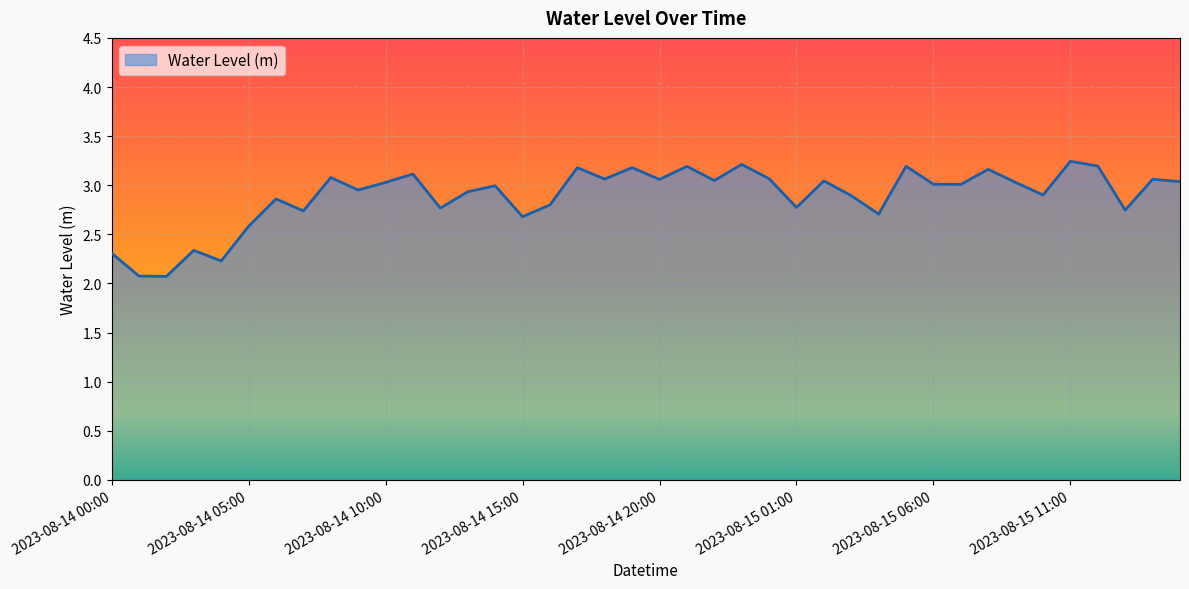

What is the difference between the maximum and minimum values?

1.2